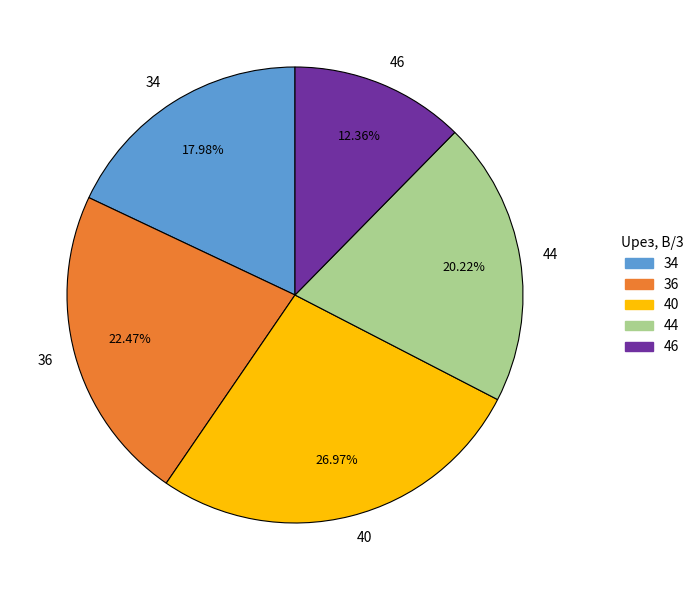

To the nearest percent, what is the difference between the largest and smallest slice percentages?

15%